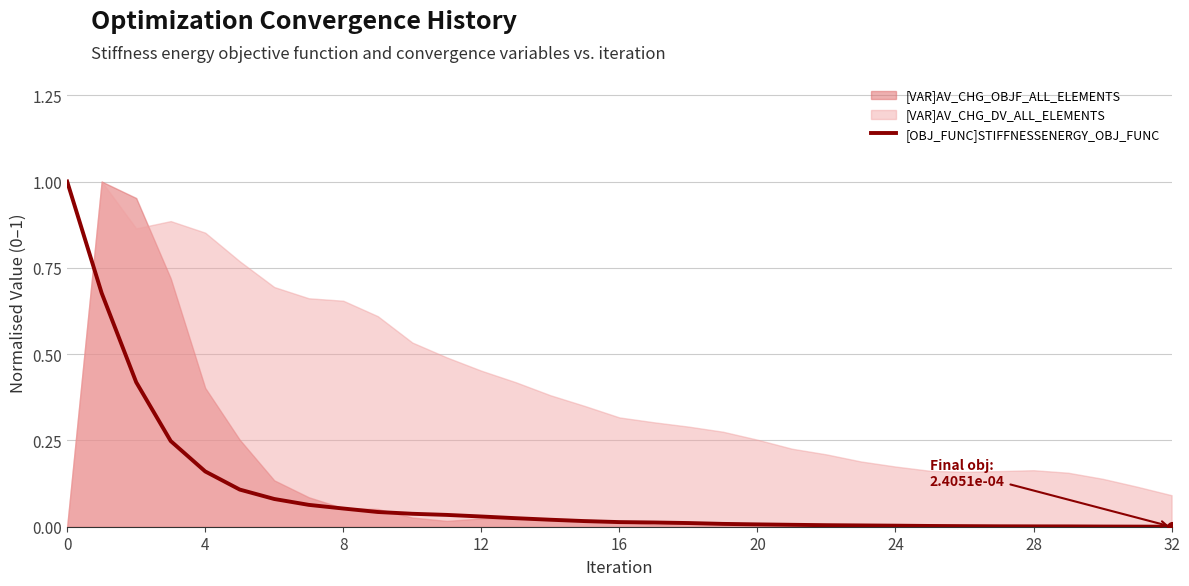

Reading left to right, transcribe all the data shown in this chart.

1.0	0.7	0.4	0.2	0.2	0.1	0.1	0.1	0.1	0.0	0.0	0.0	0.0	0.0	0.0	0.0	0.0	0.0	0.0	0.0	0.0	0.0	0.0	0.0	0.0	0.0	0.0	0.0	0.0	0.0	0.0	0.0	0.0